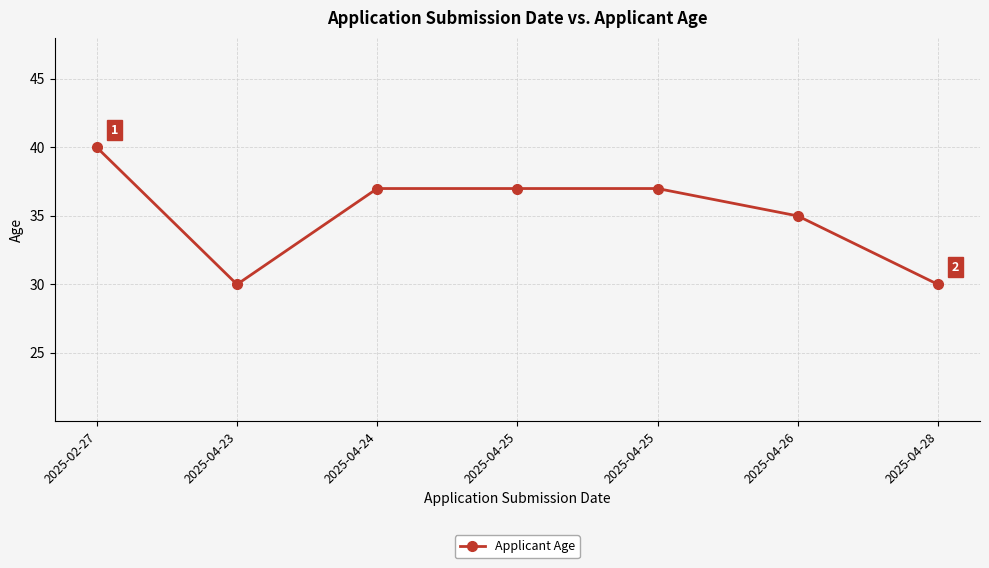

How many lines are shown in the chart?

1